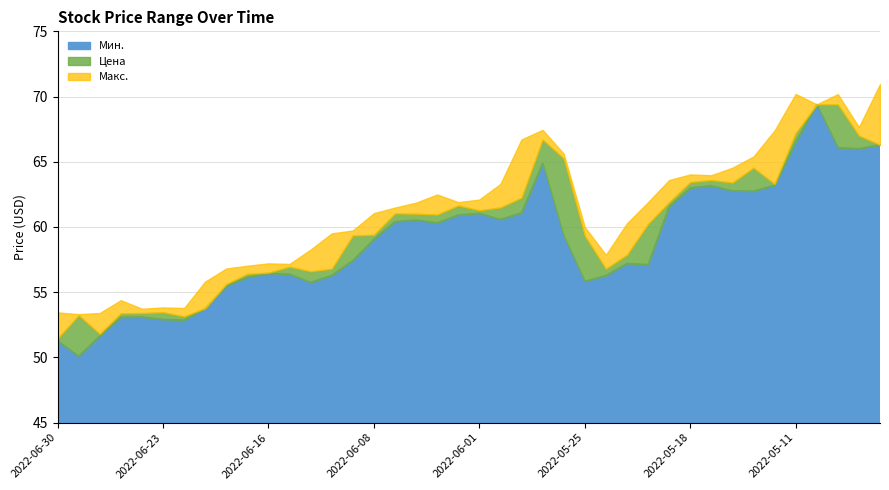

What is the maximum value shown in the chart?

71.0